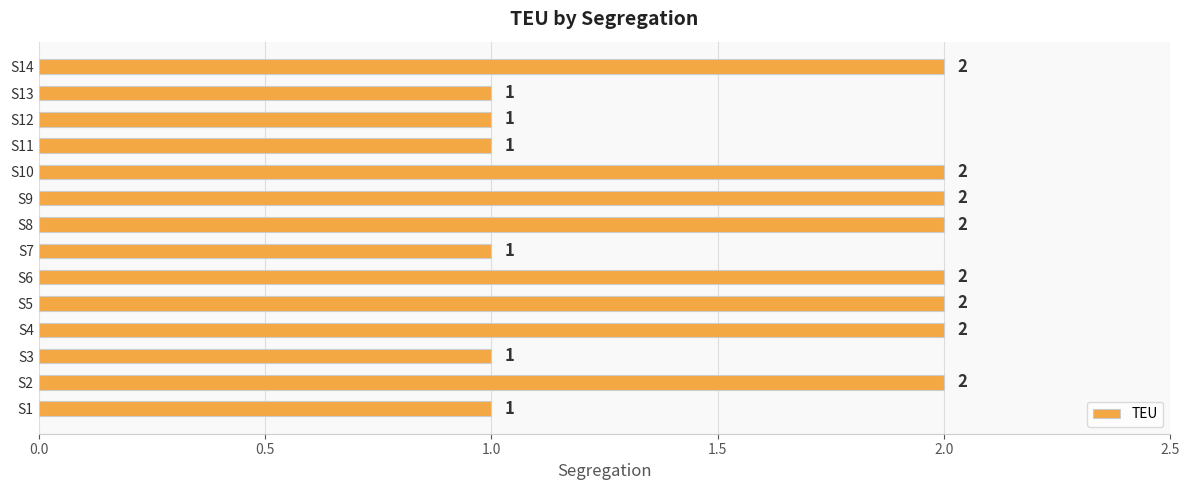

Reading bottom to top, list all the values displayed in this chart.

1	2	1	2	2	2	1	2	2	2	1	1	1	2